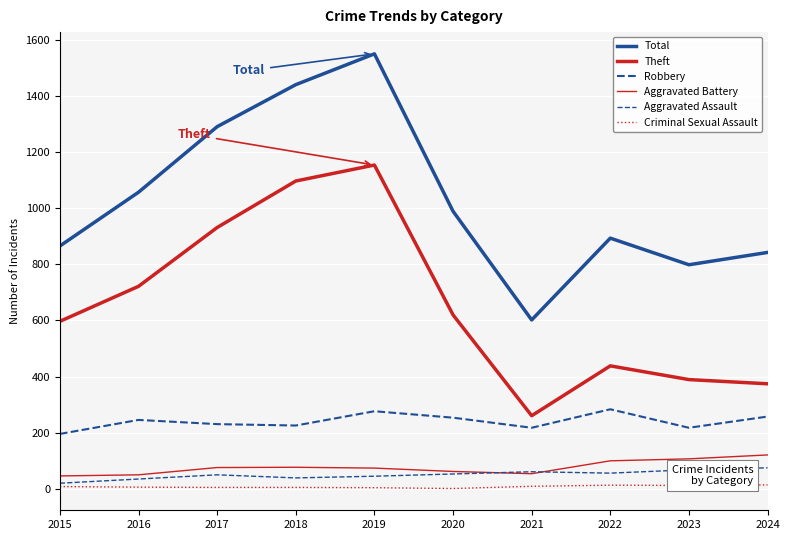

Is it true that Aggravated Battery equals 96 at 2019?

False